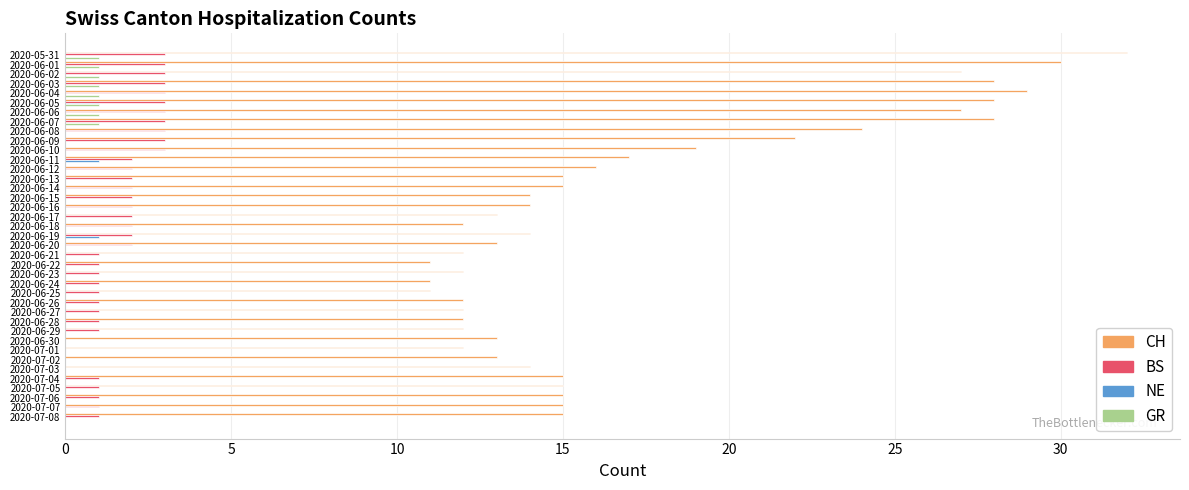

How many distinct data groups are displayed?

4